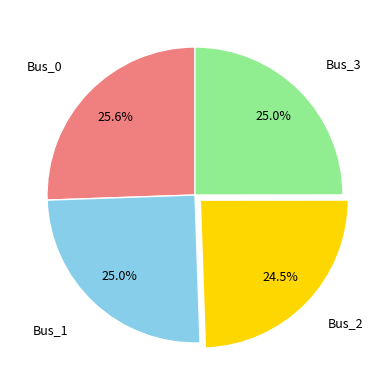

Is there a majority slice in this chart?

No